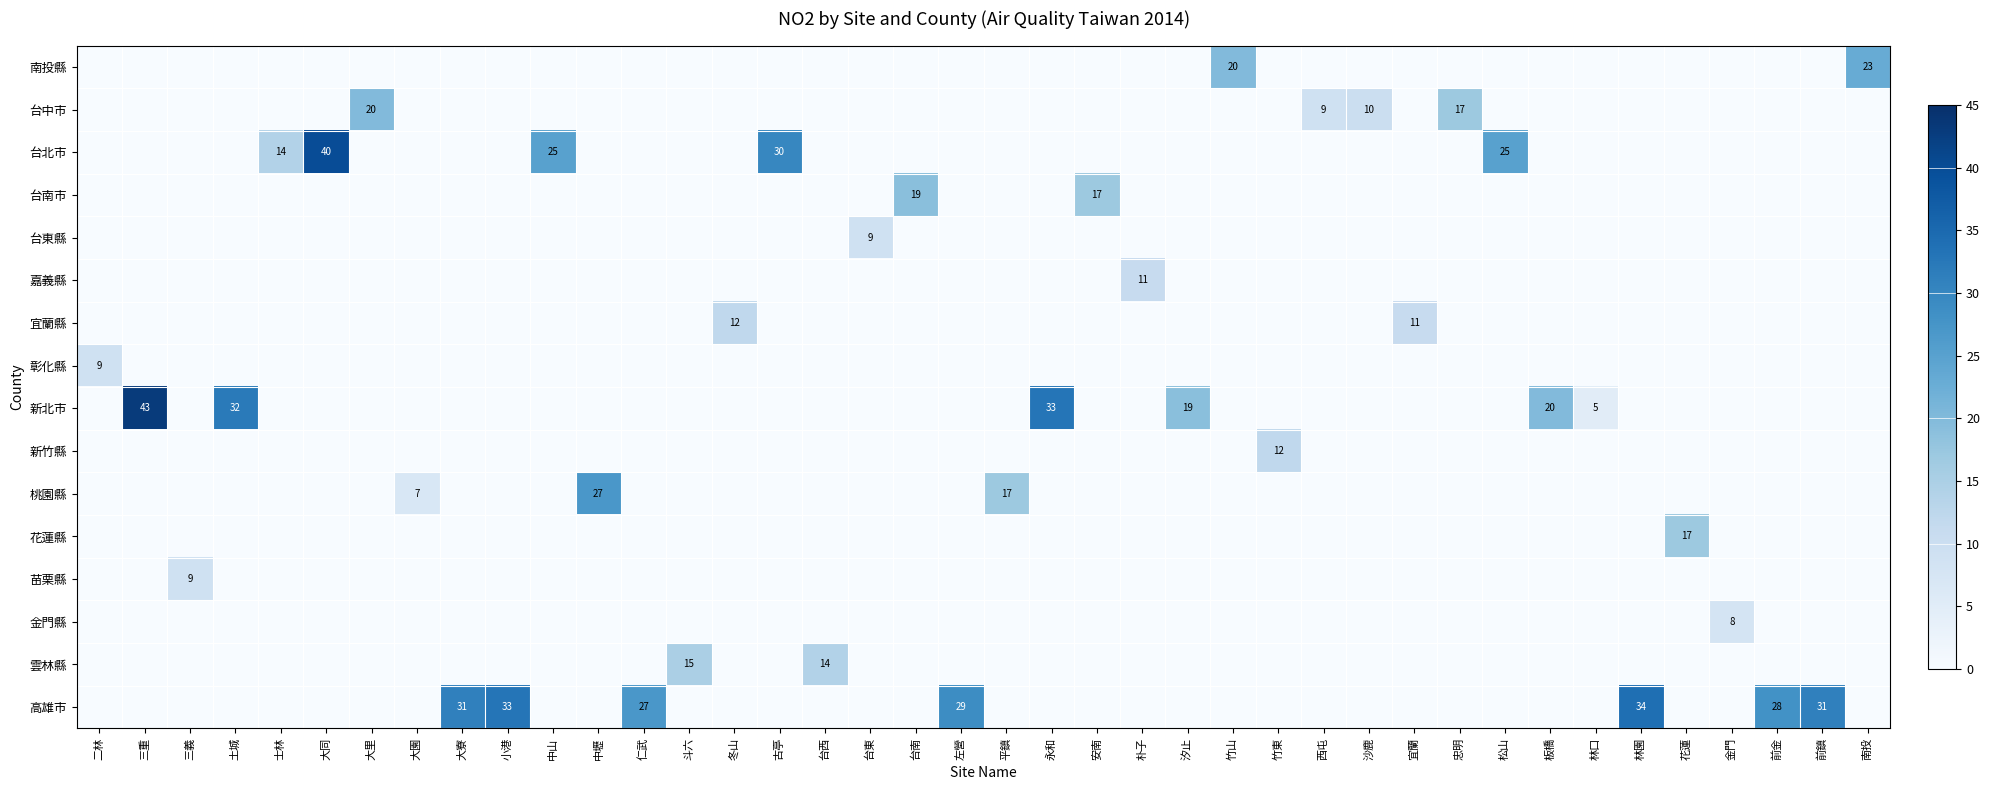

The 高雄市 series shows 10 at 仁武. True or false?

False